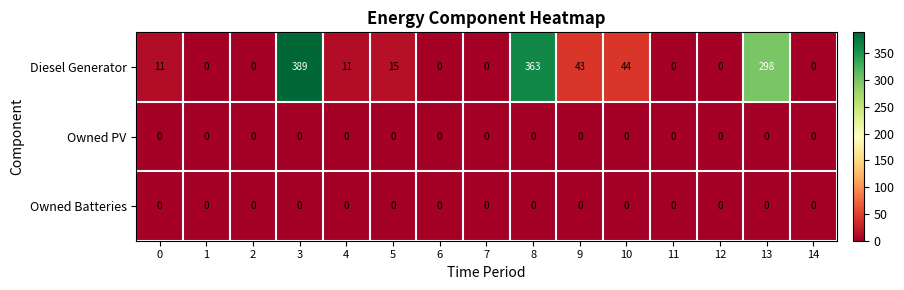

Is the value of Owned PV at 12 greater than the value of Diesel Generator at 4?

No